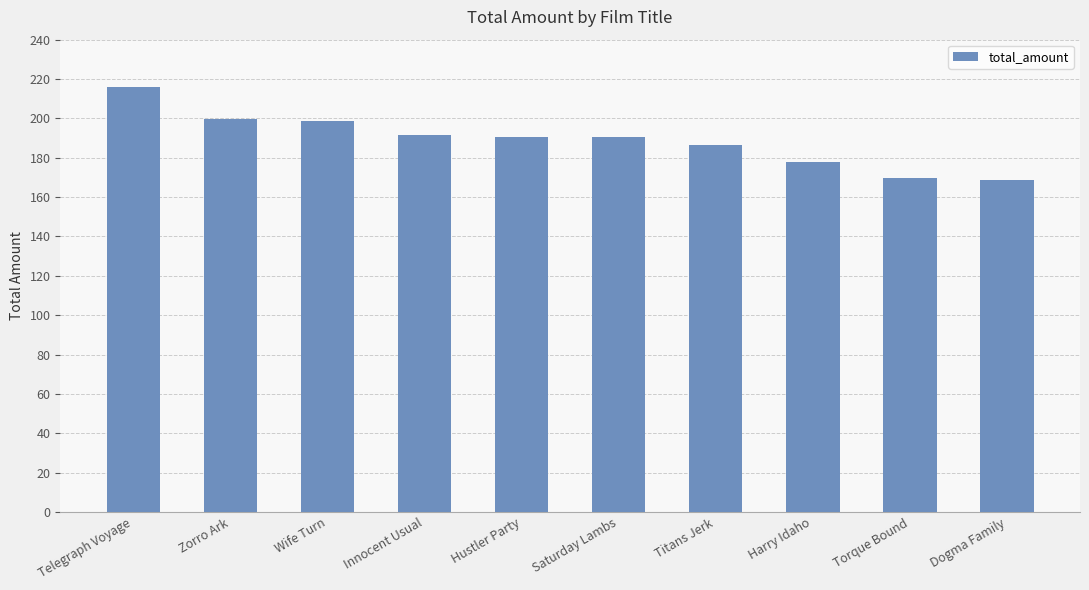

What is the approximate value at Wife Turn?

198.7